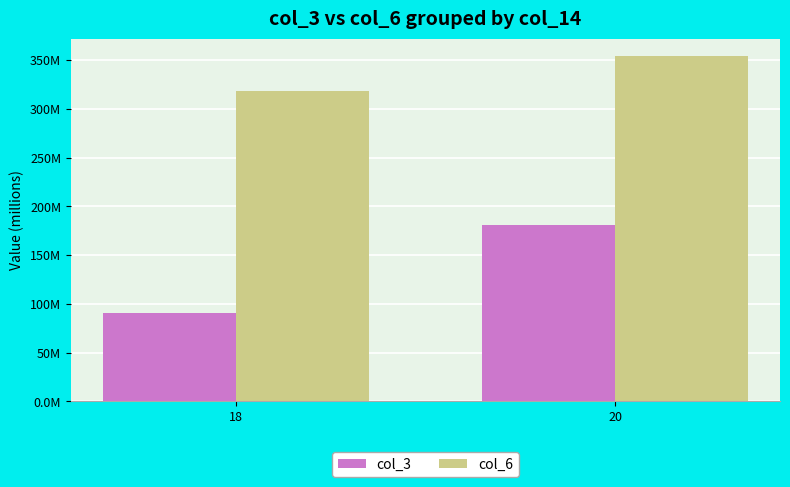

The value of col_6 at 20 is 354.3. True or false?

True